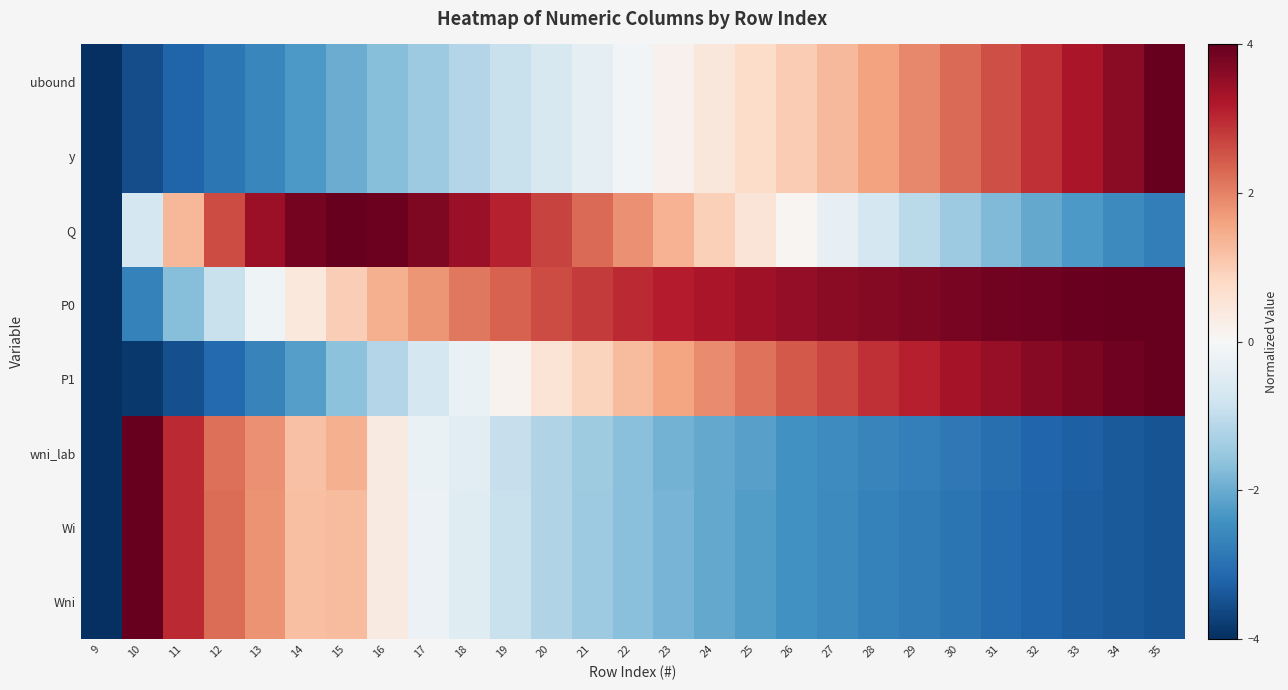

What is the difference between the highest and lowest values at 20?

3.9